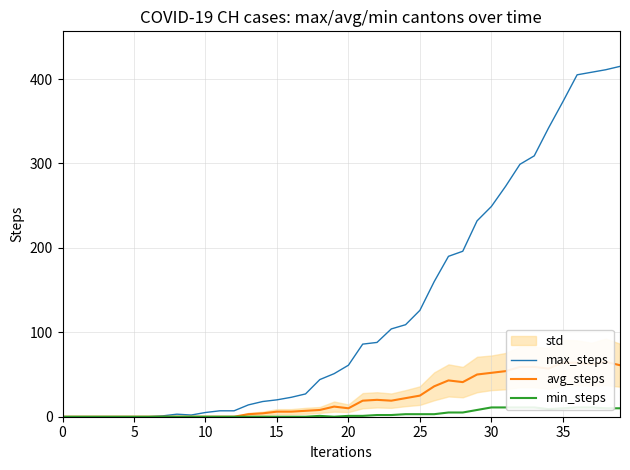

True or false: min_steps and avg_steps intersect in this chart.

False